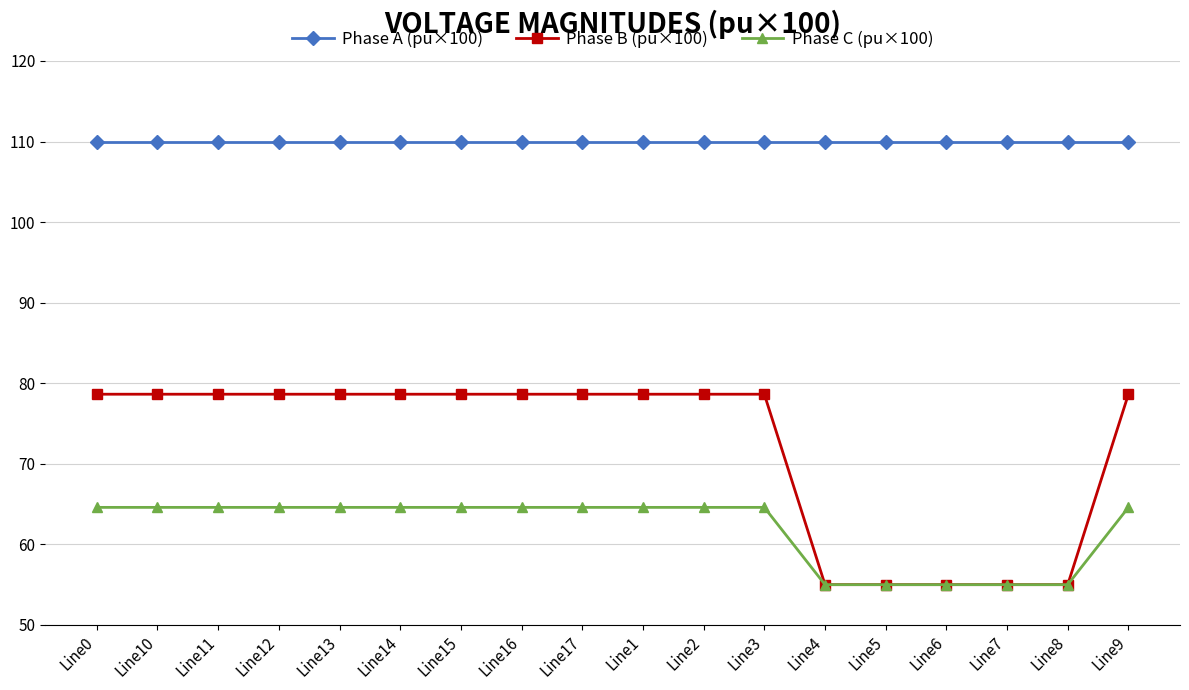

At Line15, list the series in order from largest to smallest.

Phase A (pu×100), Phase B (pu×100), Phase C (pu×100)